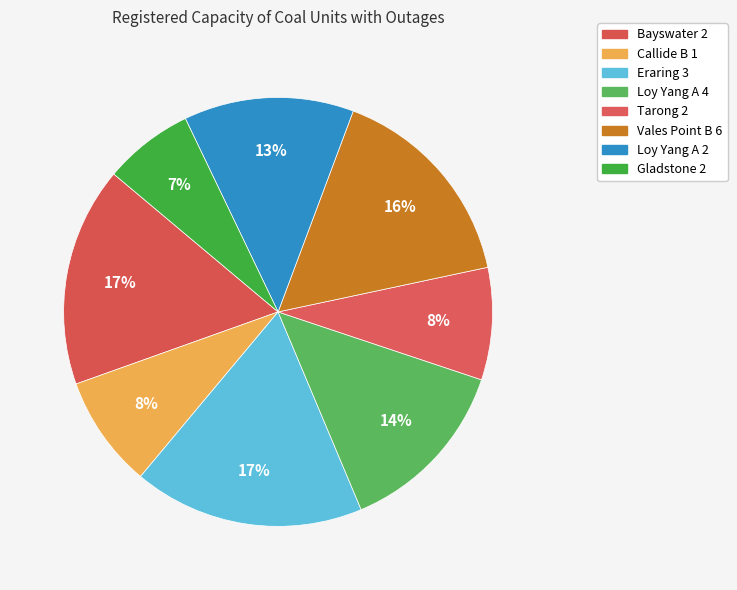

How many slices are in this pie chart?

8